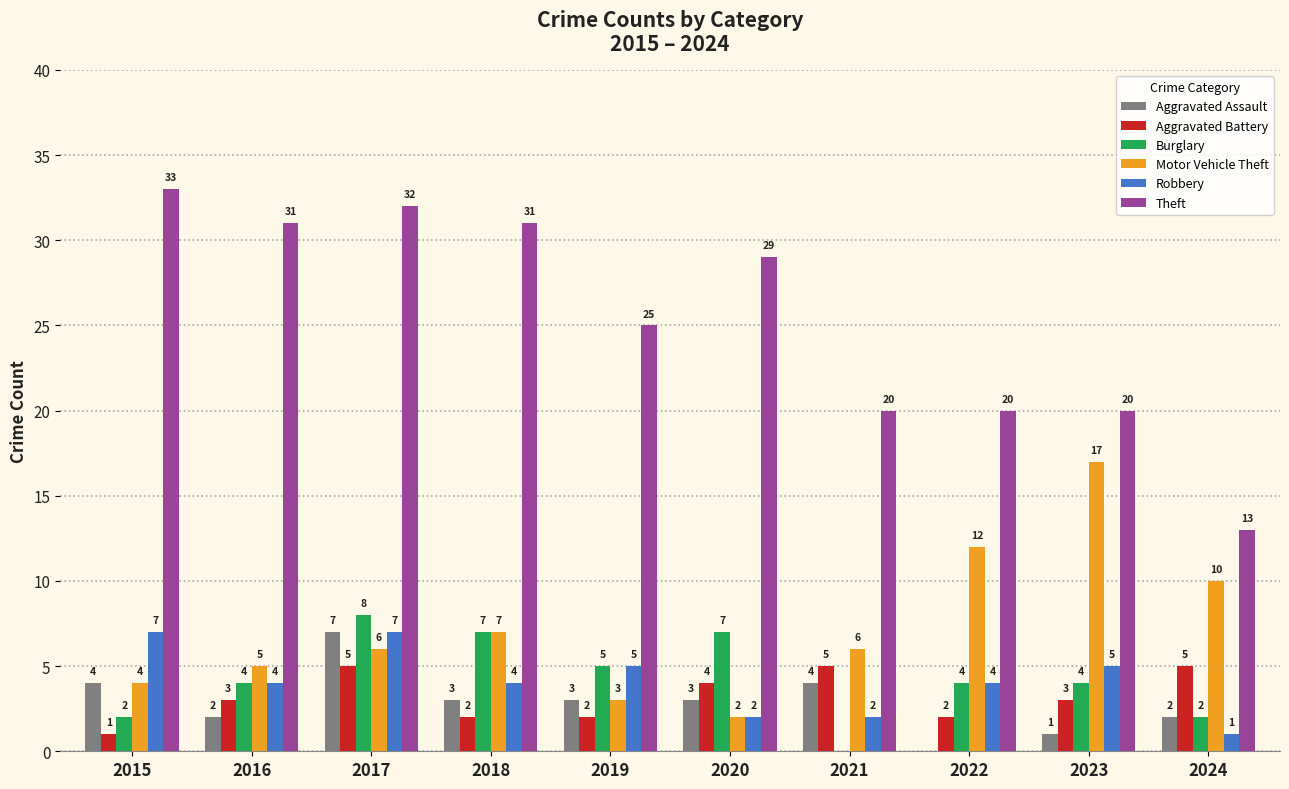

Which series changed the most between 2020 and 2023?

Motor Vehicle Theft